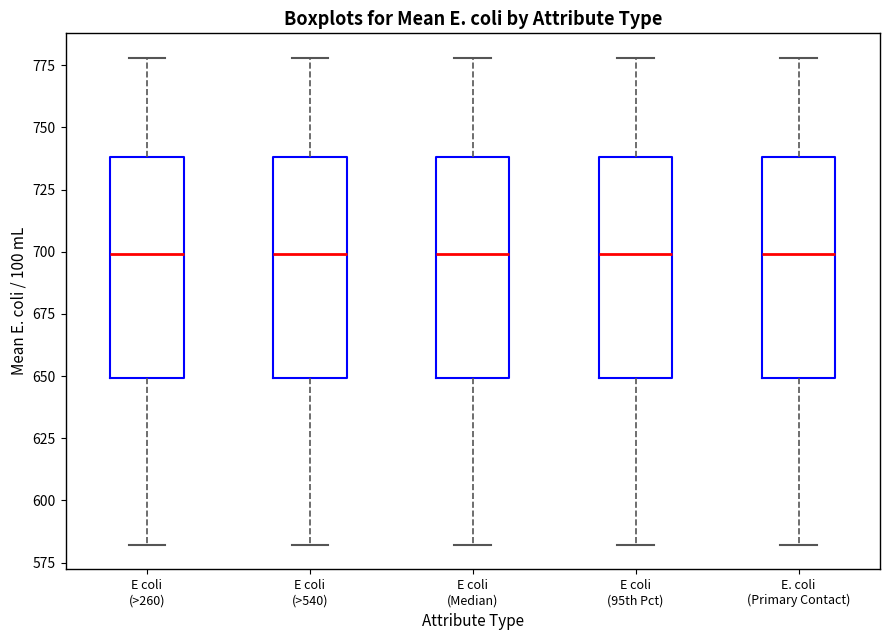

Where does the upper whisker of the box for E. coli (Primary Contact) end on the y-axis? The values are not printed on the chart, so give them approximately, as read against the axis.

780